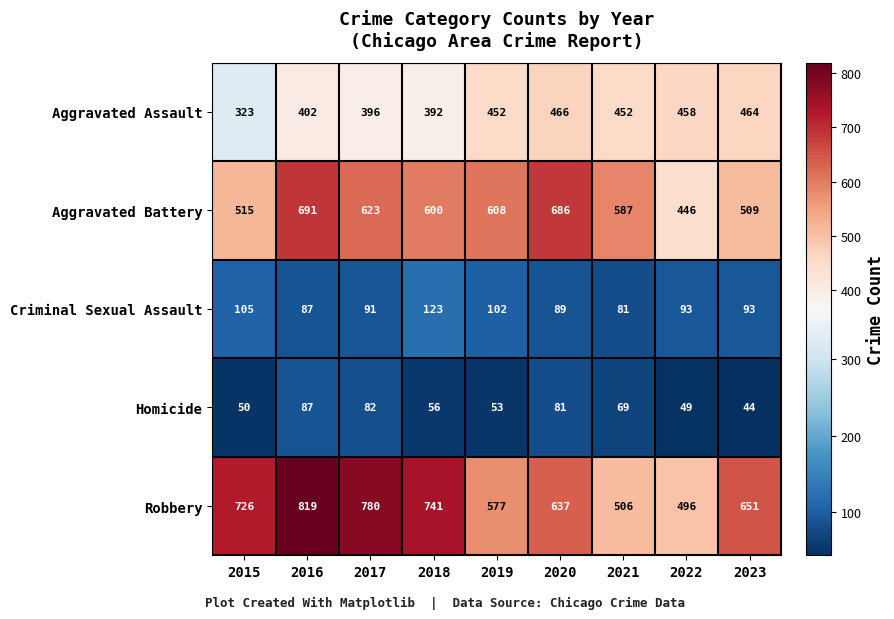

At which label does Robbery first exceed 651?

2015